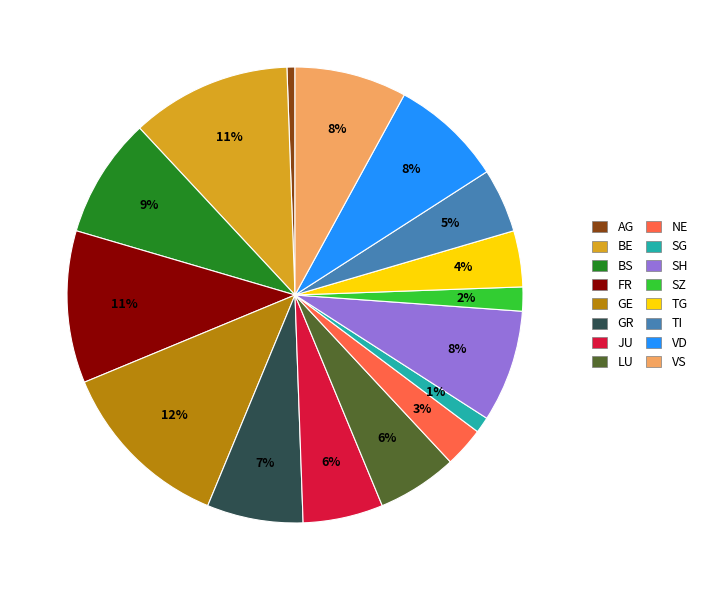

To the nearest percent, what is the average slice percentage?

6%